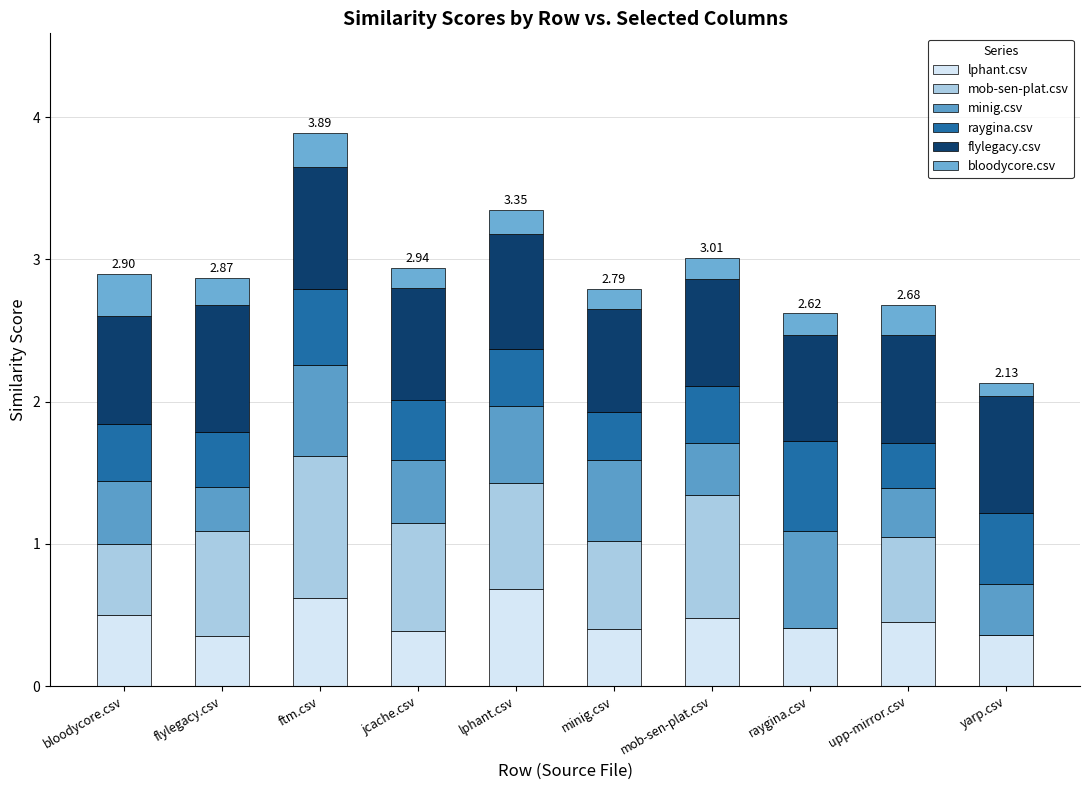

What is the total value across all series at jcache.csv?

2.9